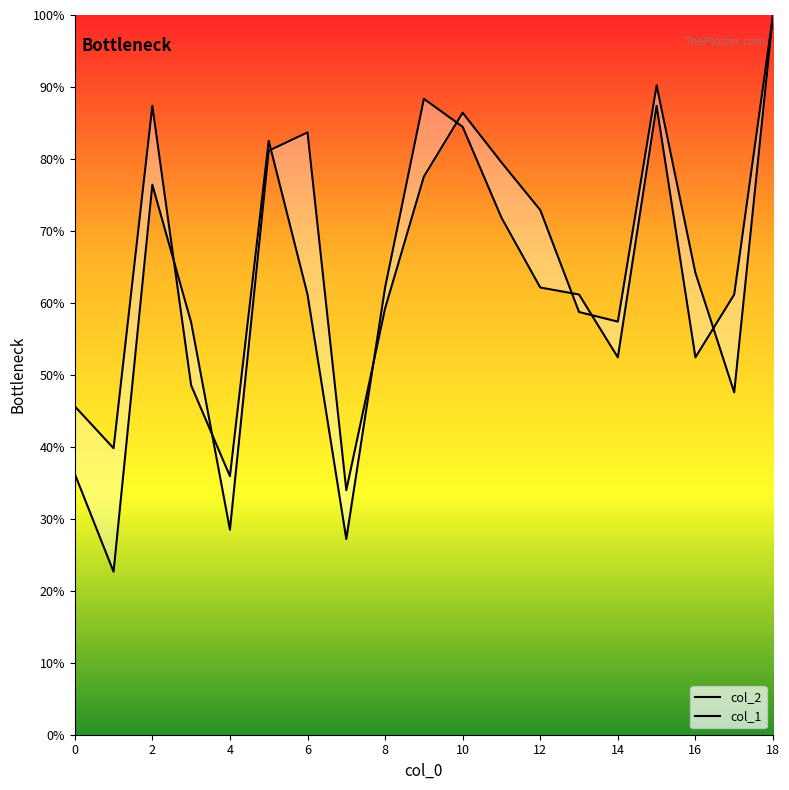

Reading left to right, transcribe all the data shown in this chart.

col_2: 36.2	22.6	76.4	57.3	28.5	81.1	83.7	34.0	59.2	77.5	86.4	79.5	72.9	58.7	57.4	90.2	64.2	47.6	100.0
col_1: 45.6	39.8	87.4	48.5	35.9	82.5	61.2	27.2	62.1	88.3	84.5	71.8	62.1	61.2	52.4	87.4	52.4	61.2	100.0